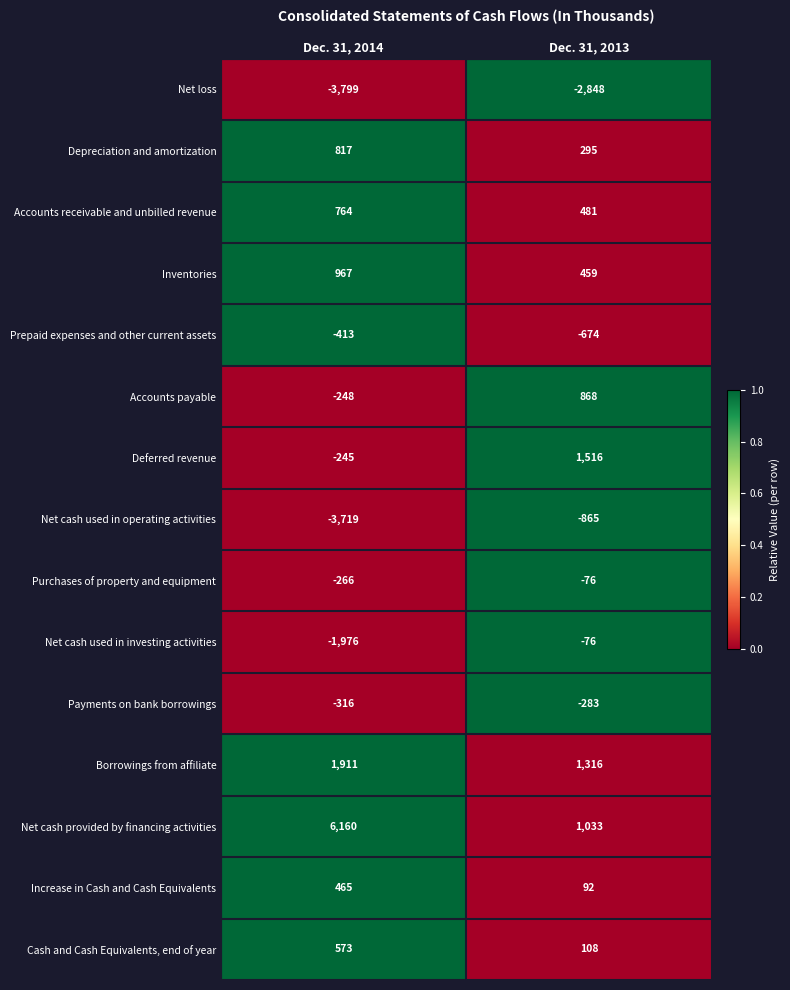

What is the sum of the Depreciation and amortization values at Dec. 31, 2013 and Dec. 31, 2014?

1112